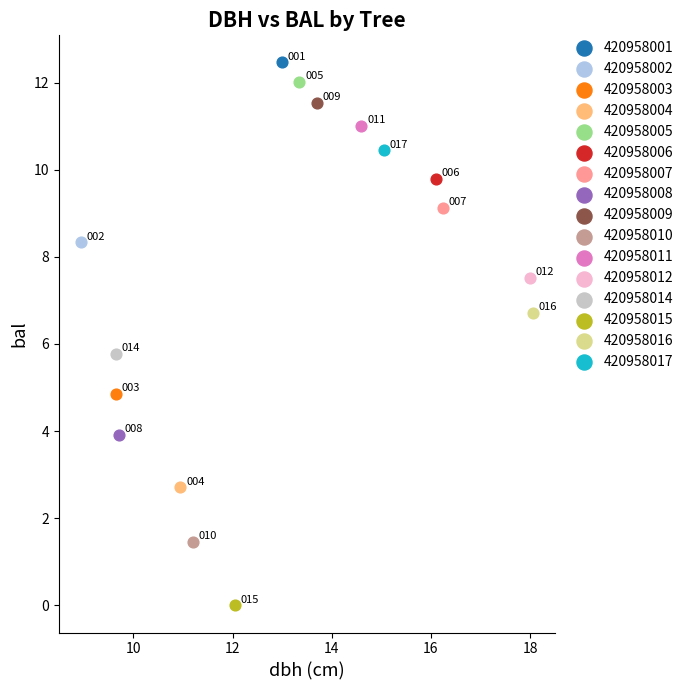

What are all the series names shown in the legend?

420958001, 420958002, 420958003, 420958004, 420958005, 420958006, 420958007, 420958008, 420958009, 420958010, 420958011, 420958012, 420958014, 420958015, 420958016, 420958017